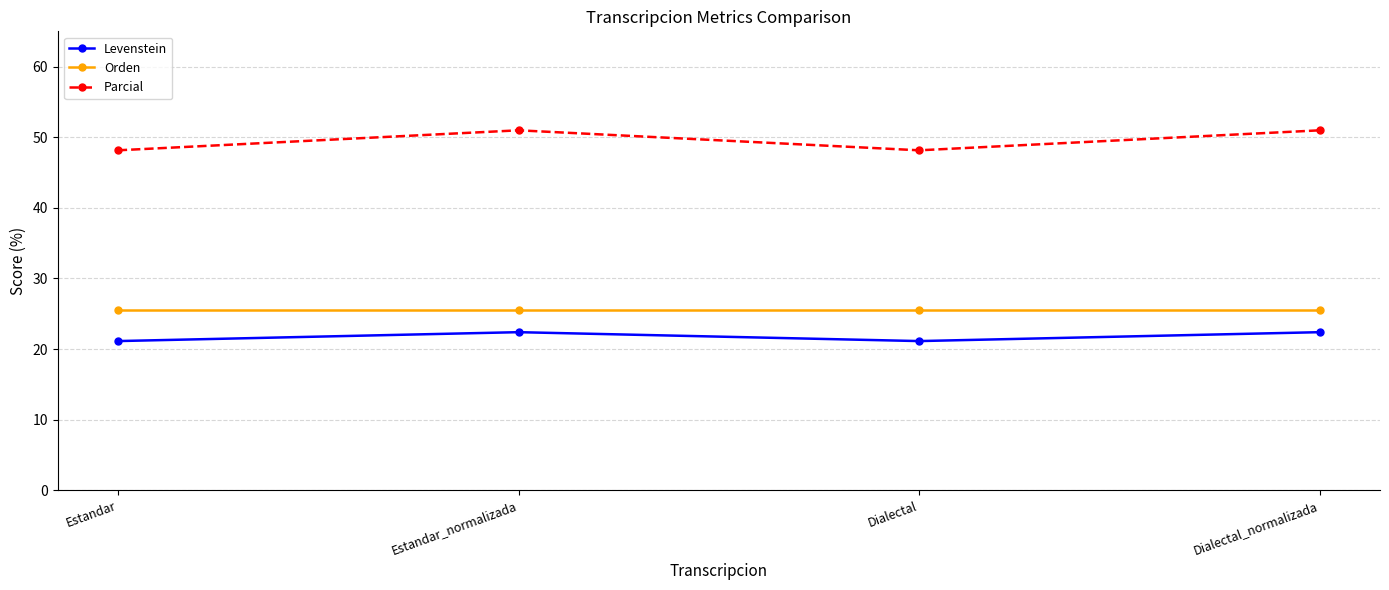

What is the total value across all series at Estandar?

94.8